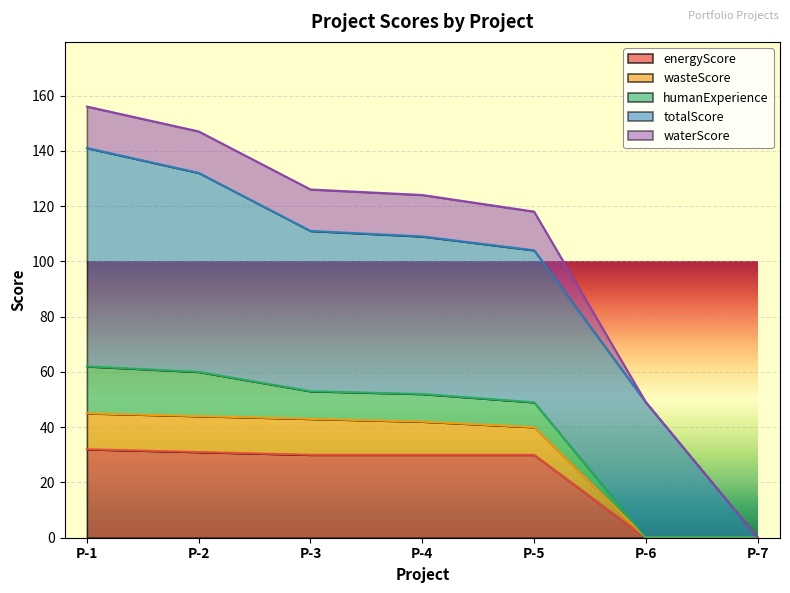

What is the highest value of the energyScore series?

32